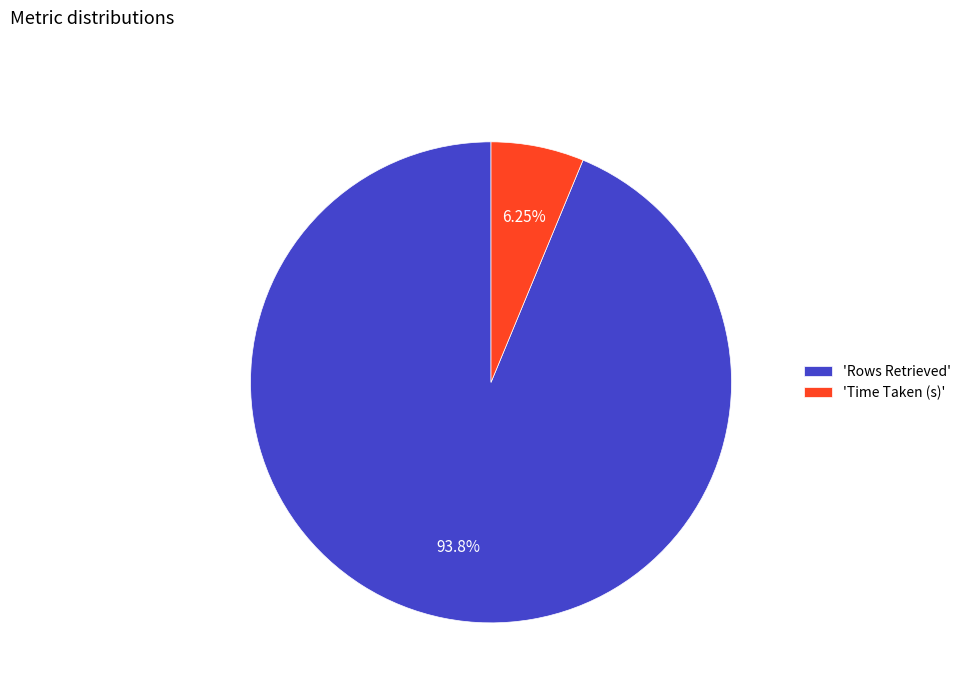

To the nearest percent, what is the difference between the largest and smallest slice percentages?

88%